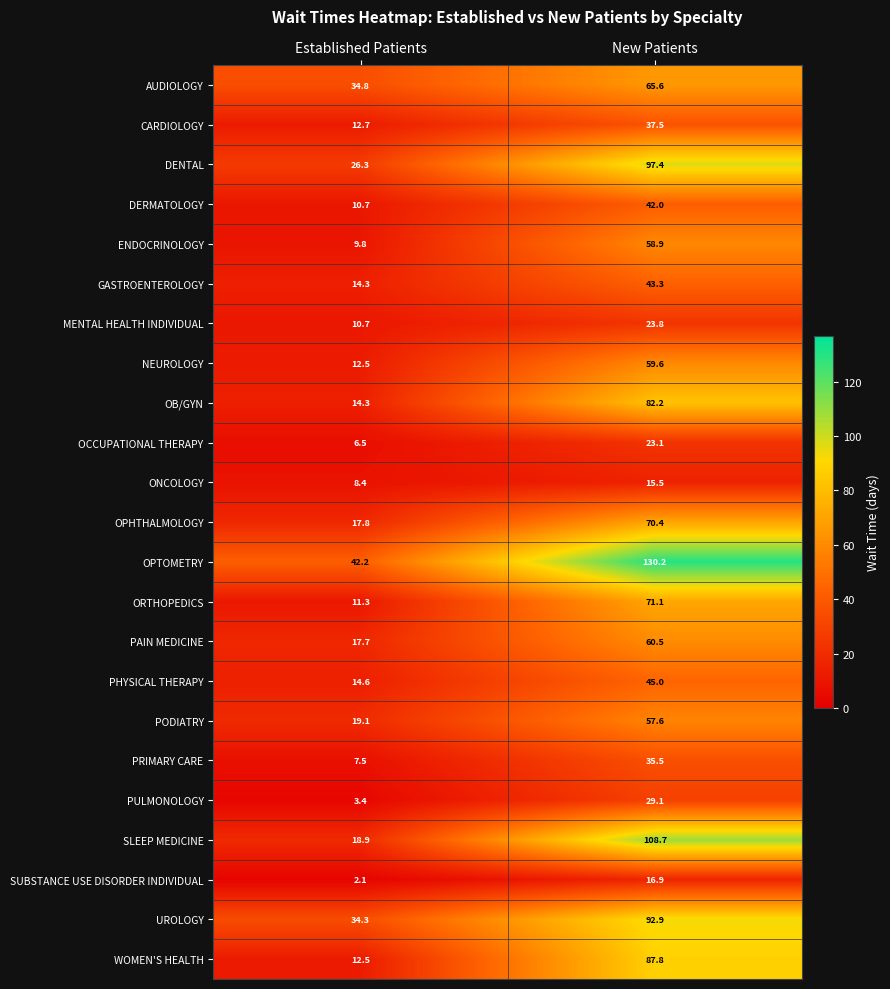

The value of PAIN MEDICINE at Established Patients is 17.7. True or false?

True